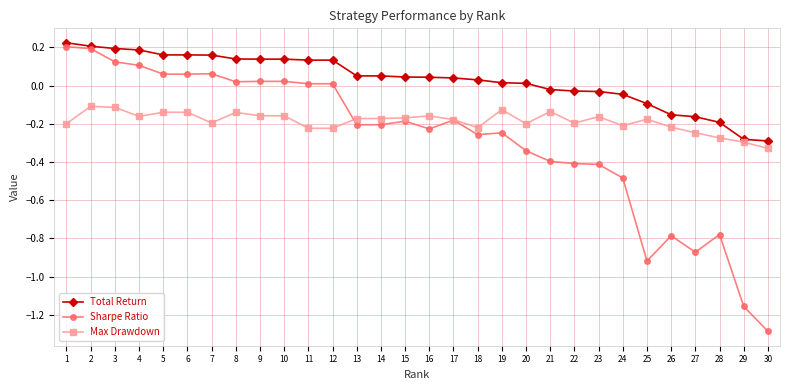

The Sharpe Ratio series shows -0.4 at 22. True or false?

True